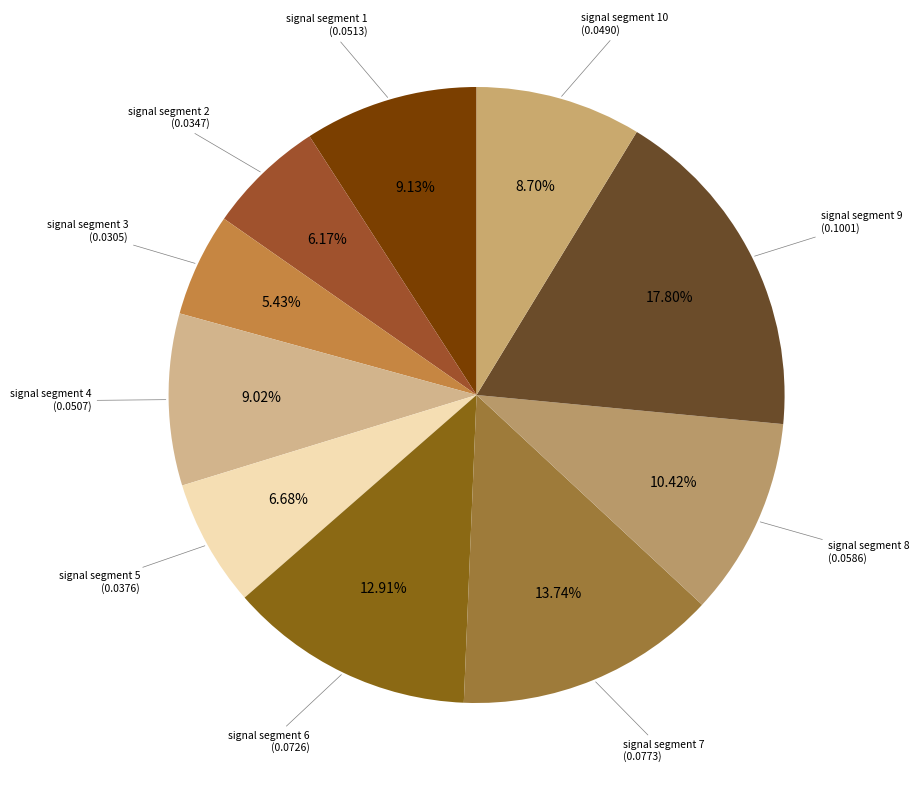

How many slices are in this pie chart?

10